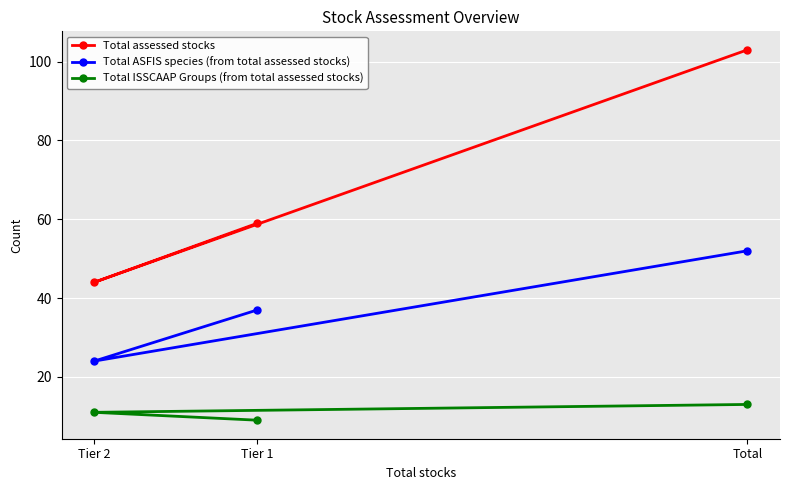

How many distinct data groups are displayed?

3